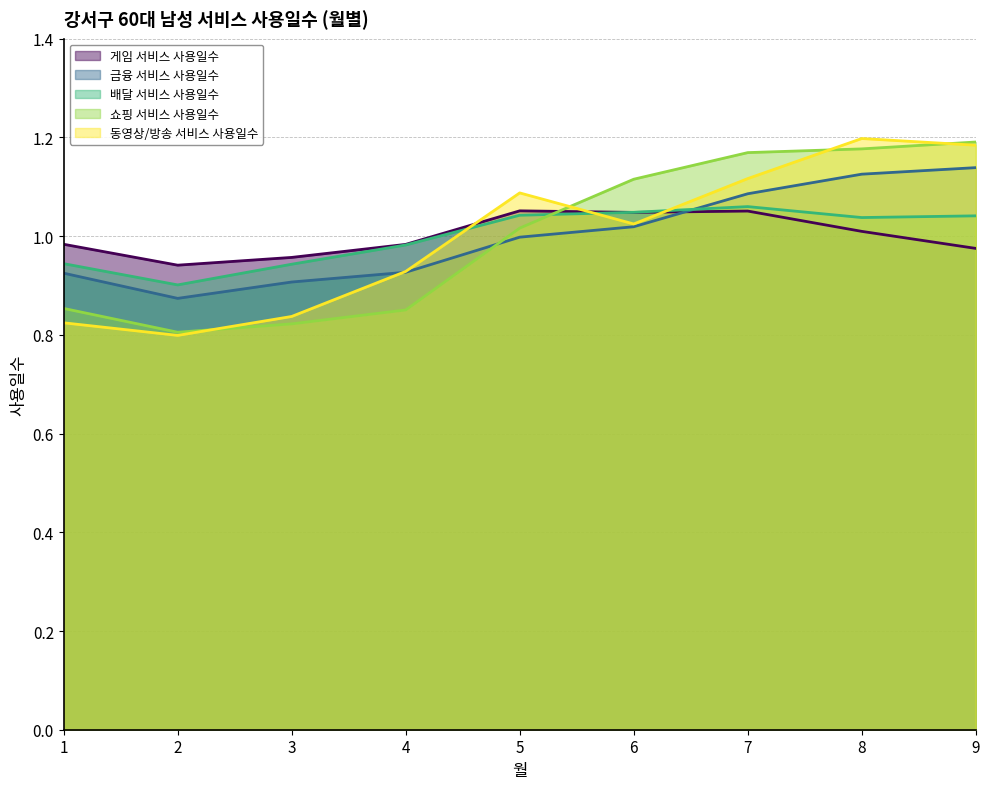

Is it true that 게임 서비스 사용일수 equals 1.0 at 1?

True